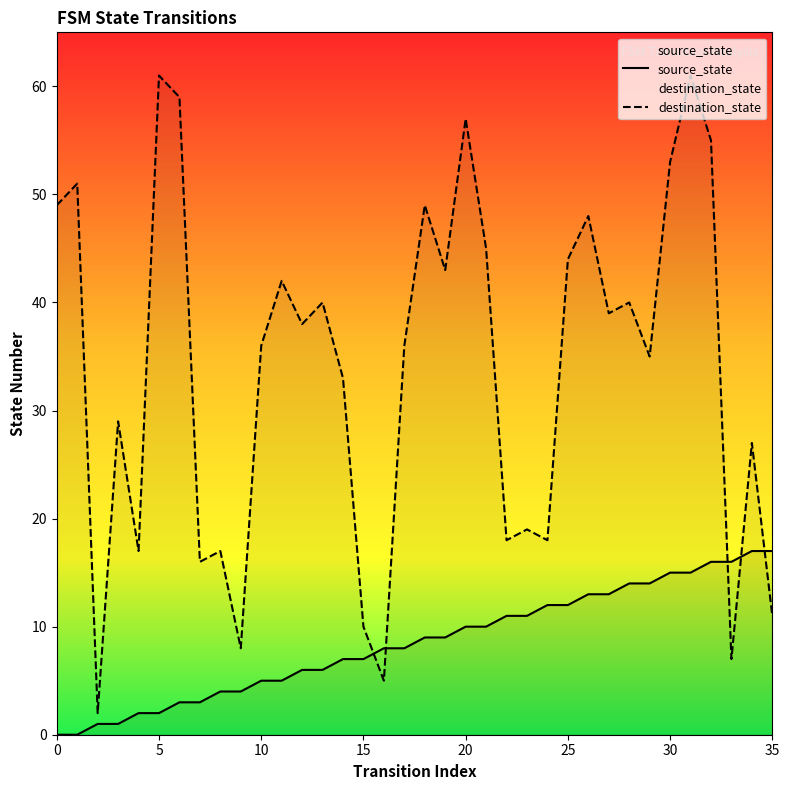

What is the average value of the destination_state series?

34